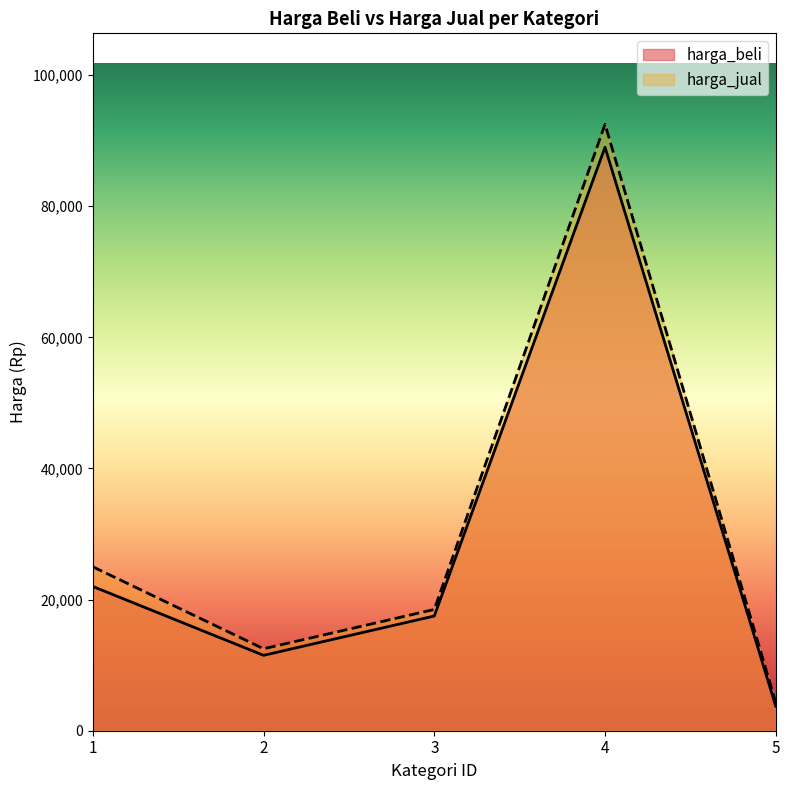

At 1, list the series in order from largest to smallest.

harga_jual, harga_beli